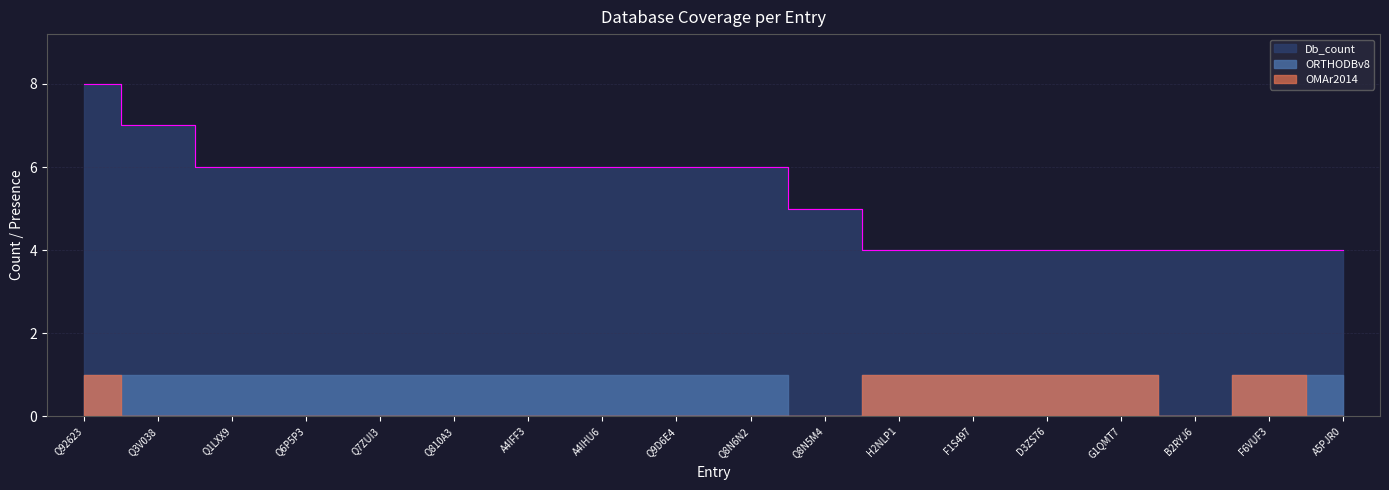

List the series in order of their peak value, lowest first.

ORTHODBv8, OMAr2014, Db_count